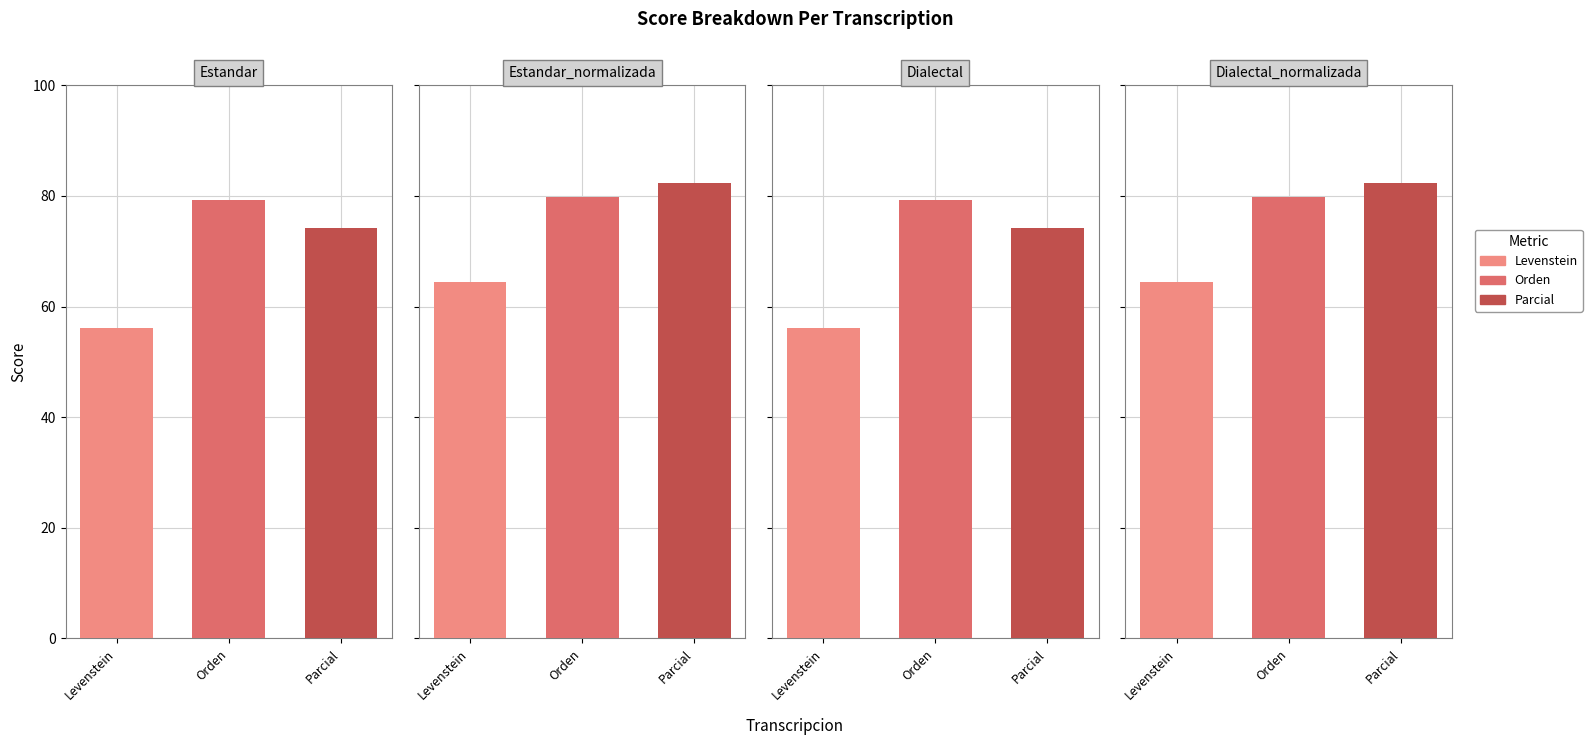

What is the difference between the maximum and minimum values in the Parcial series?

8.1